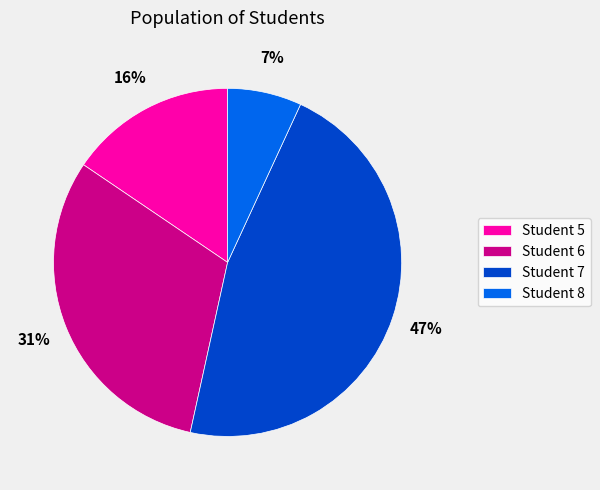

Between Student 7 and Student 6, which is larger?

Student 7